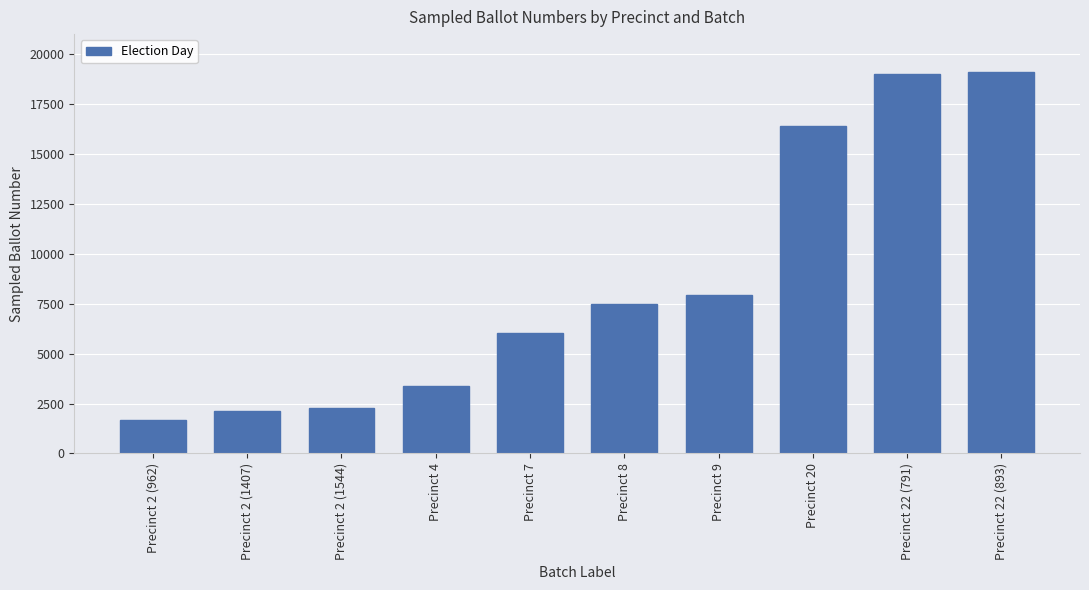

How many bars are there in total?

10